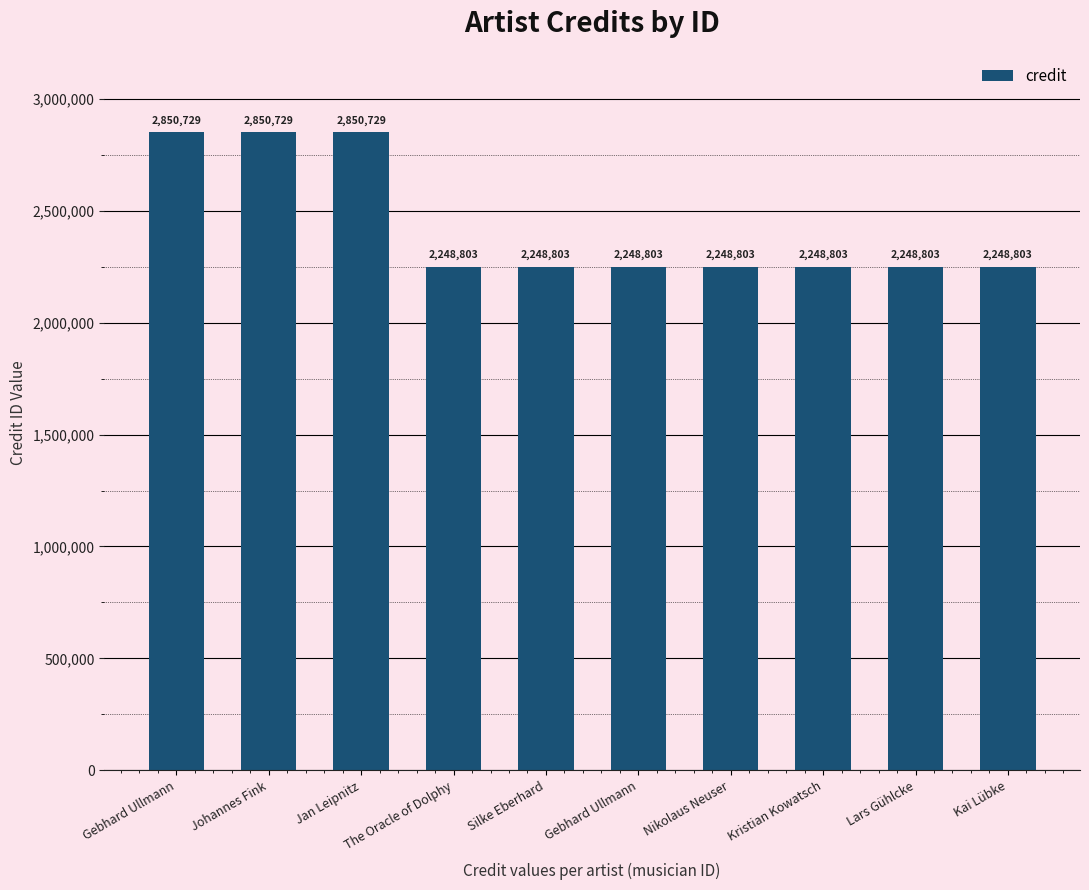

Is it true that the value at Nikolaus Neuser is 3053304?

False